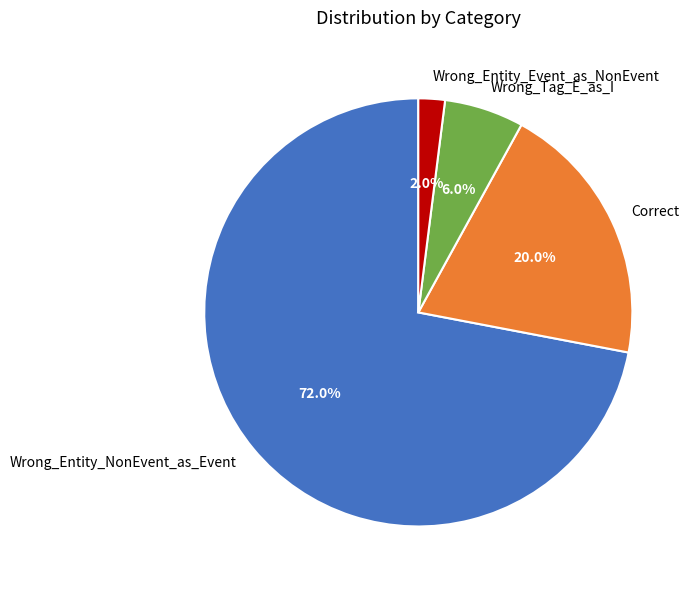

What is the ratio of the value at Wrong_Tag_E_as_I to the value at Correct?

0.3